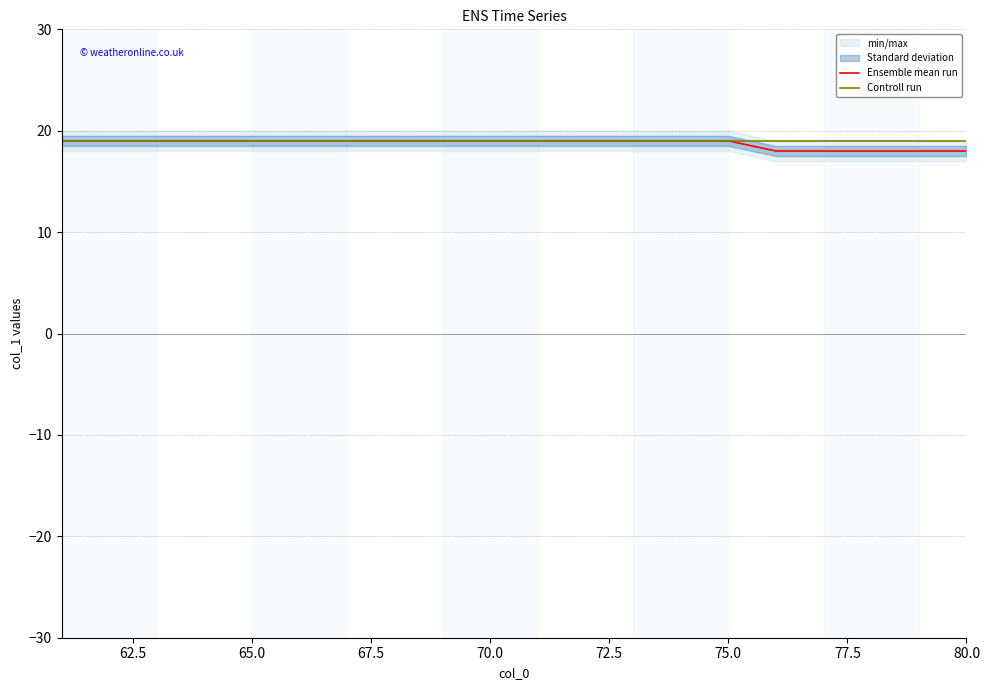

What is the minimum value for Controll run?

19